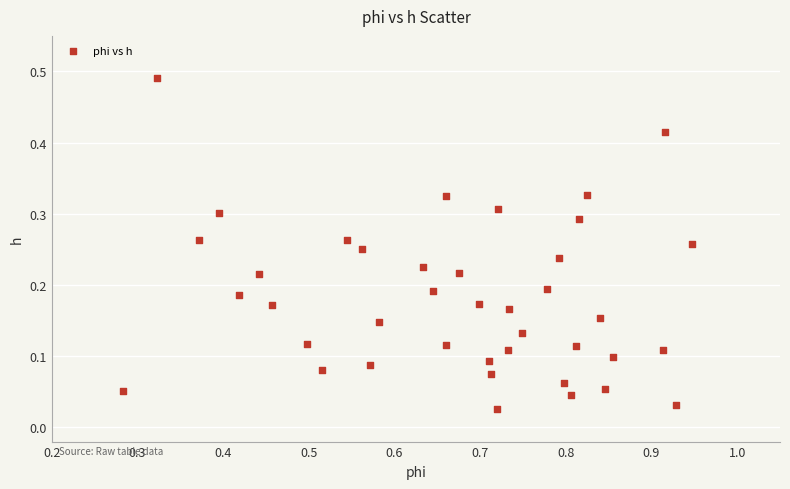

What is the range of X values (max minus min)?

0.7